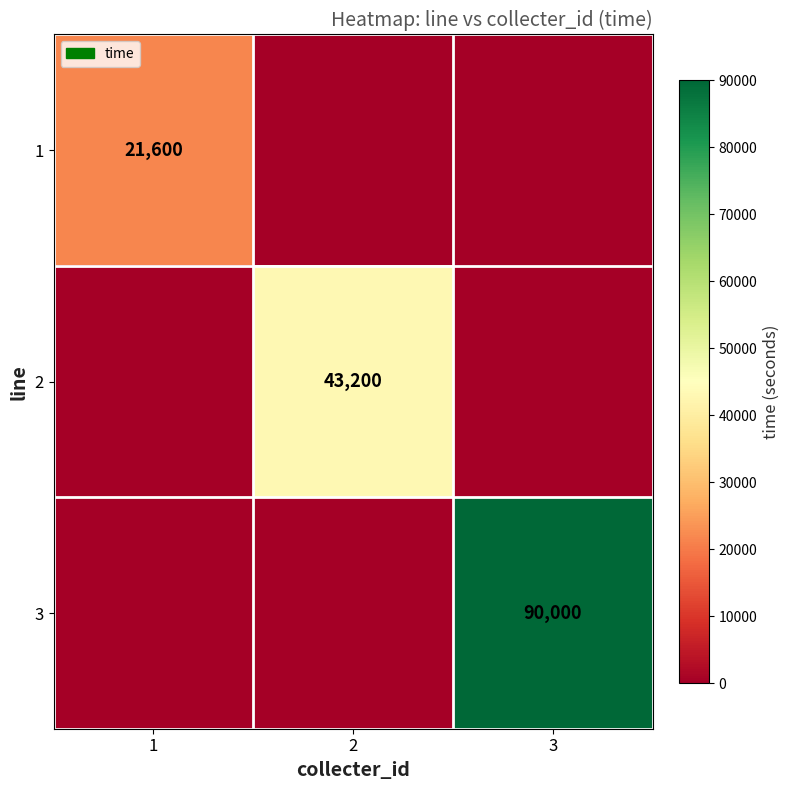

The value of 2 at 2 is 43200. True or false?

True